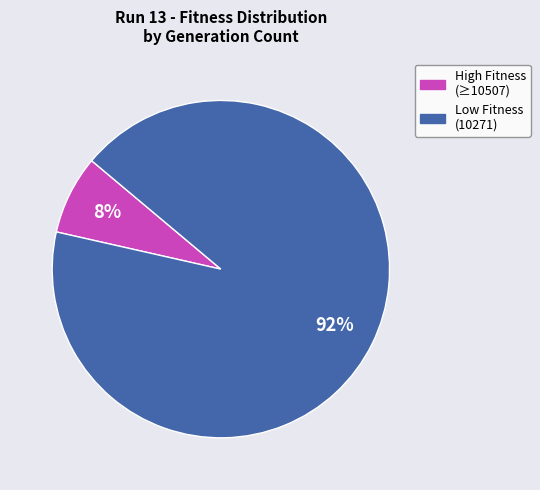

Does any single category account for the majority?

Yes